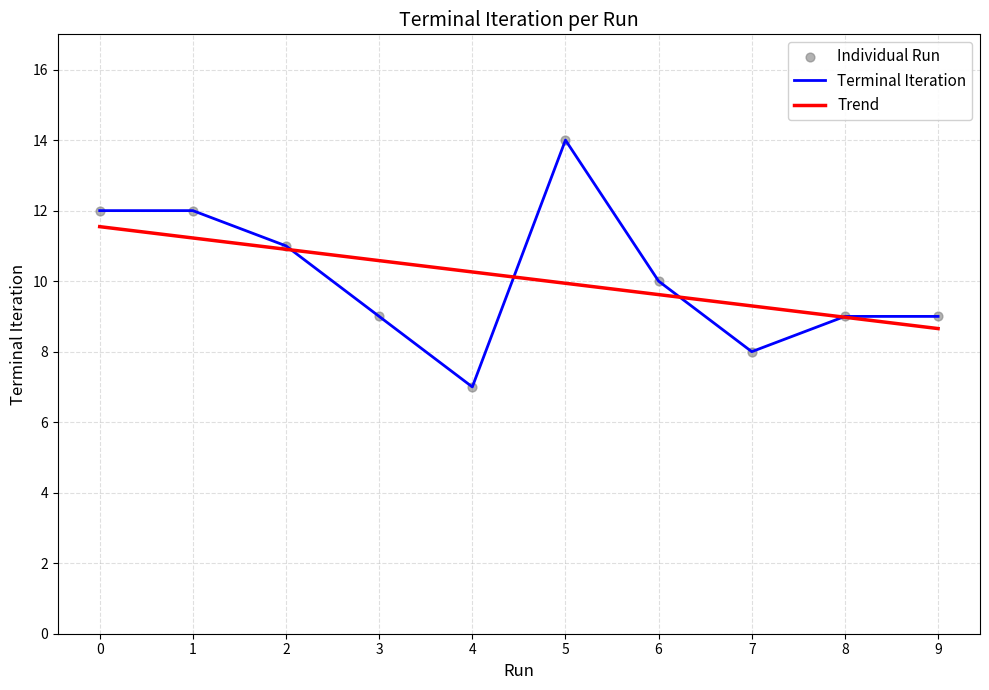

What is the change in value from 1 to 6?

-2